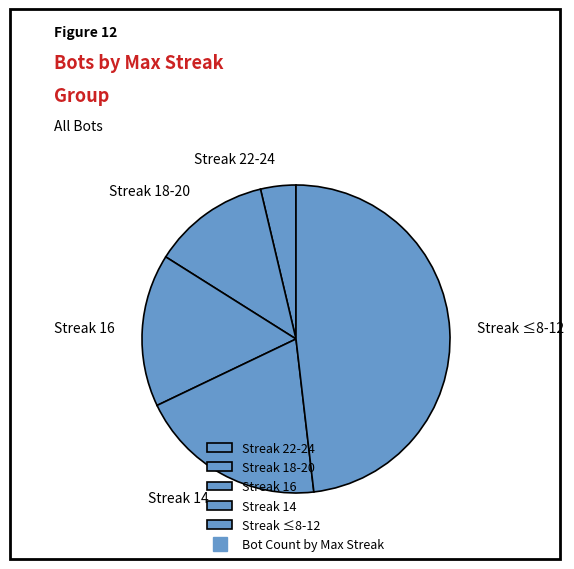

Does any single category account for the majority?

No